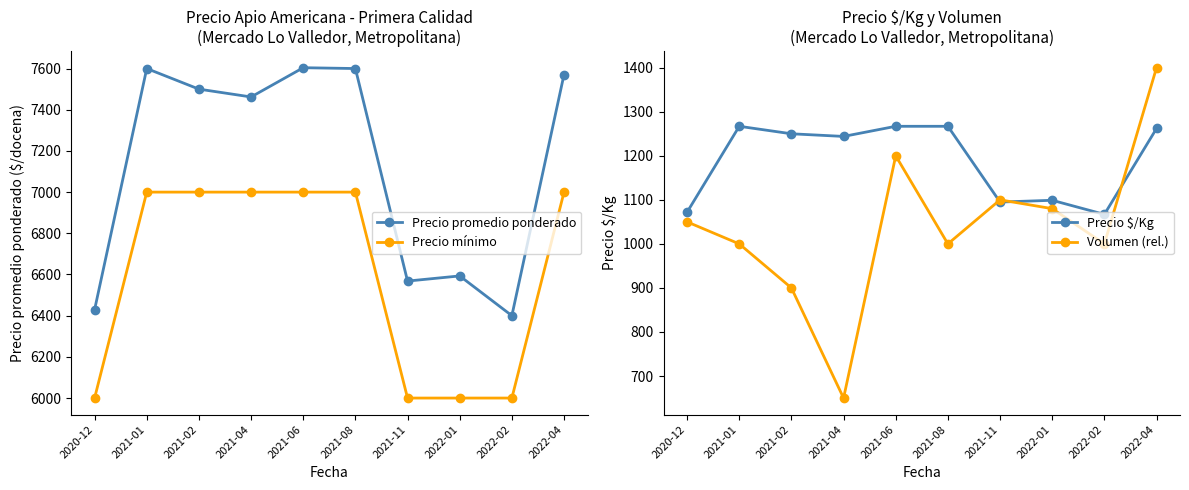

At which label is Precio mínimo closest to 6500?

2020-12